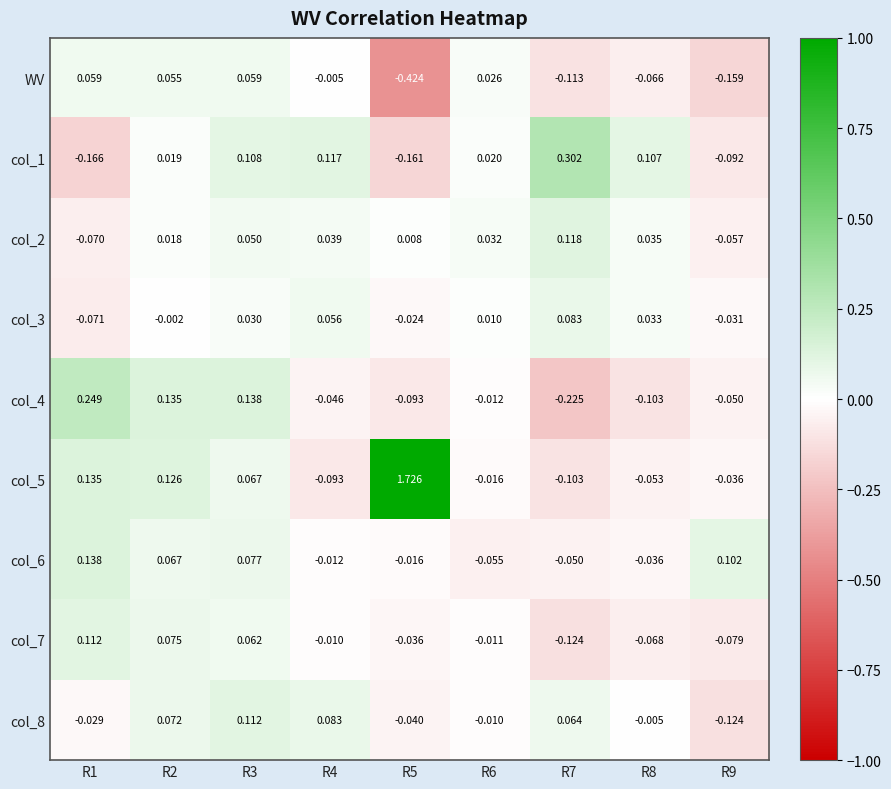

Is the value of WV at R9 greater than the value of col_2 at R3?

No